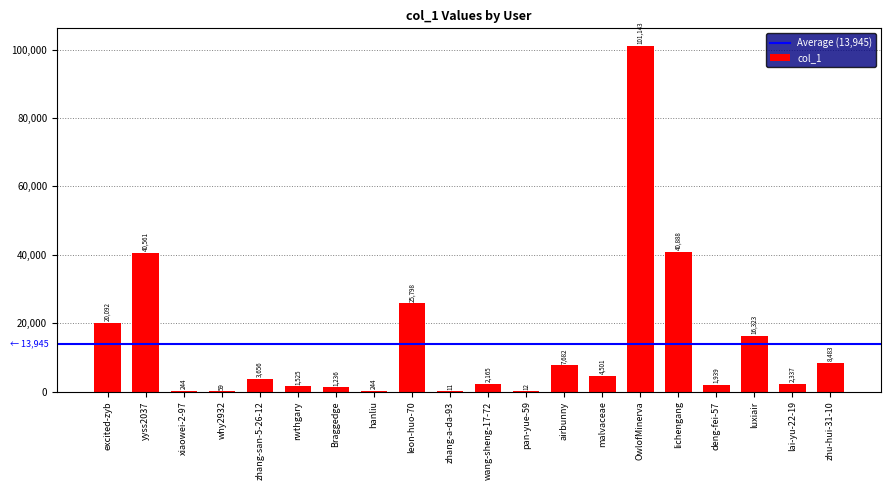

What is the sum of the values at zhang-a-da-93 and luxiair?

16334